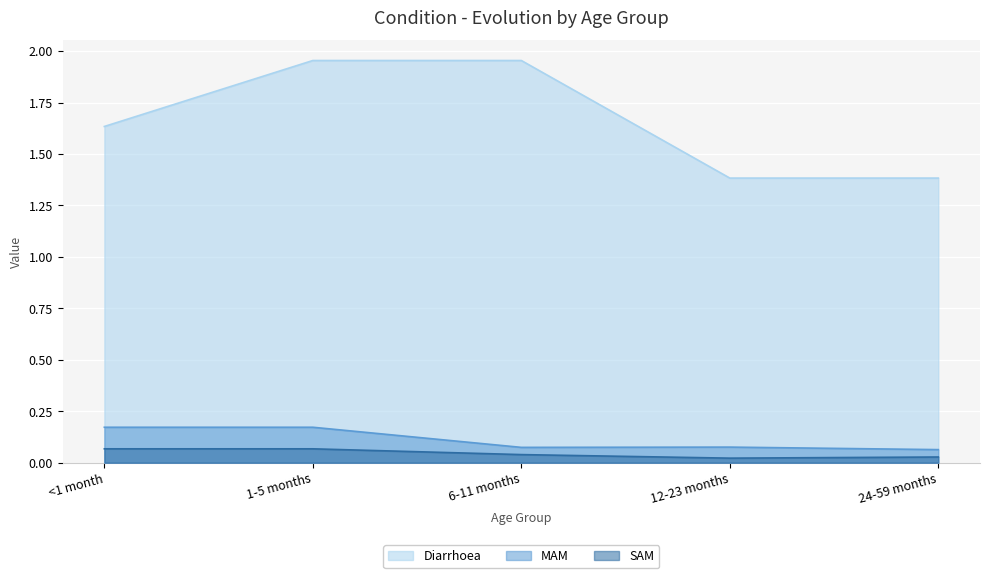

True or false: Diarrhoea and SAM intersect in this chart.

False